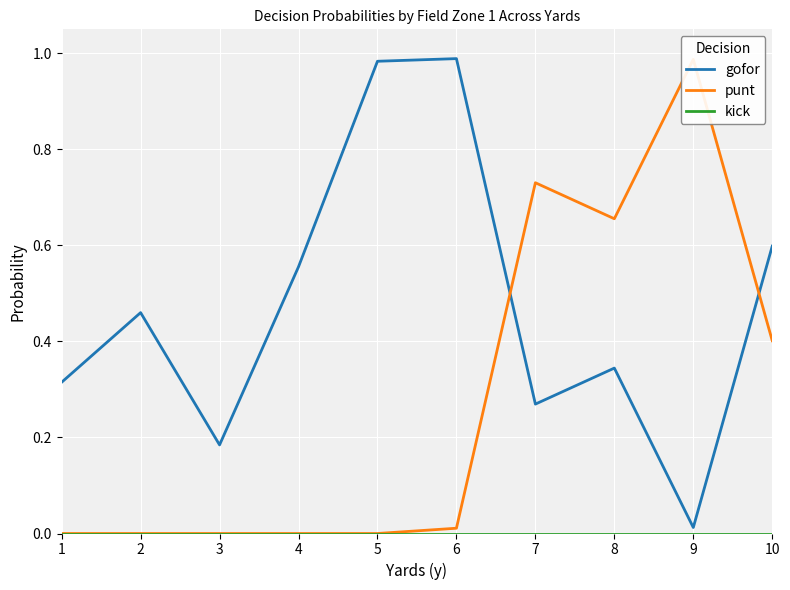

After their last crossing, which series has the higher values: gofor or punt?

gofor